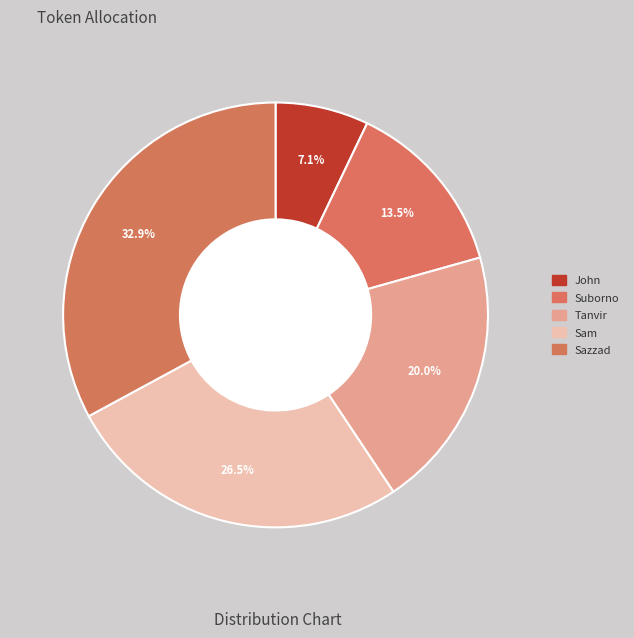

Is the sum of John and Sazzad greater than half?

No